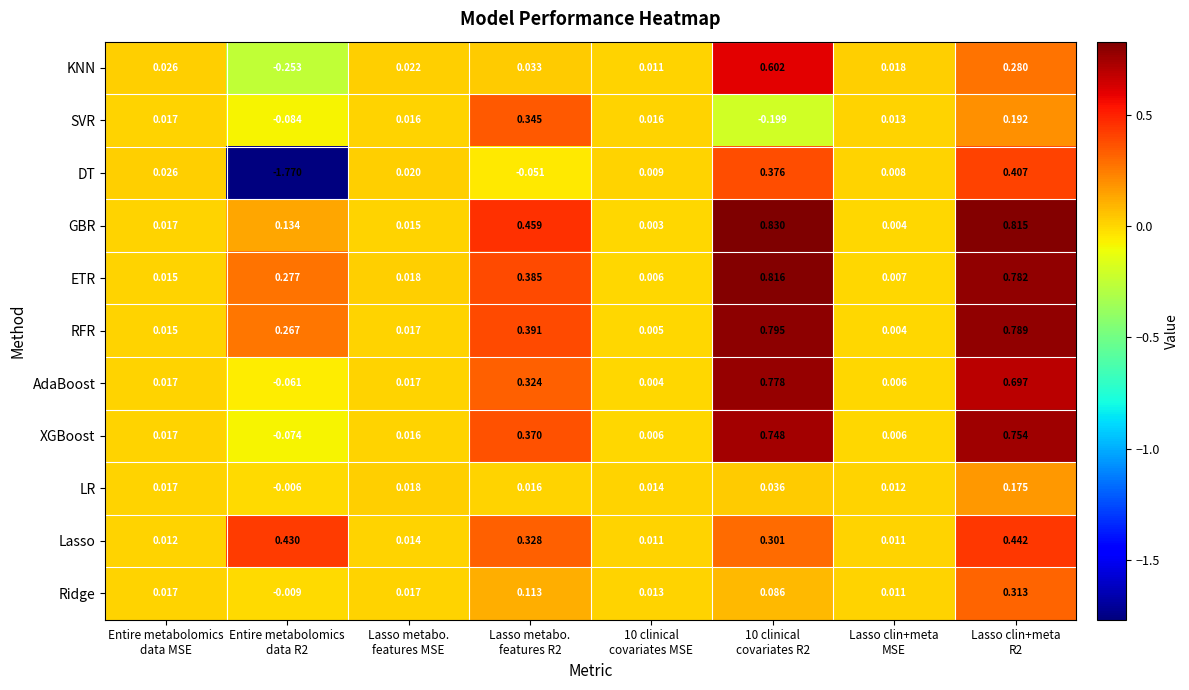

Which series has the largest total across all categories?

ETR